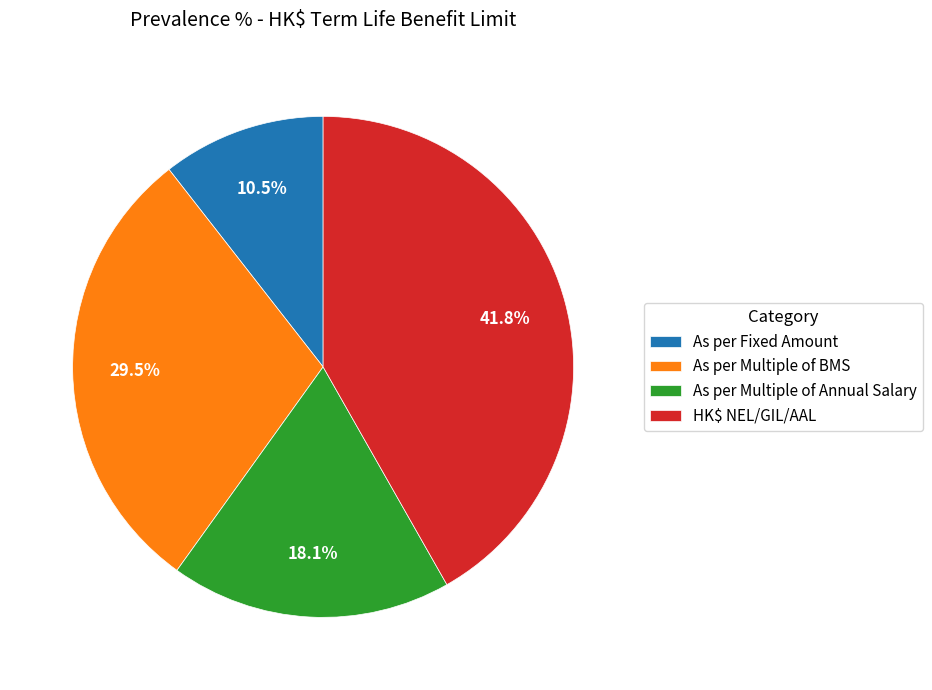

To the nearest percent, what percentage of the pie is HK$ NEL/GIL/AAL?

42%